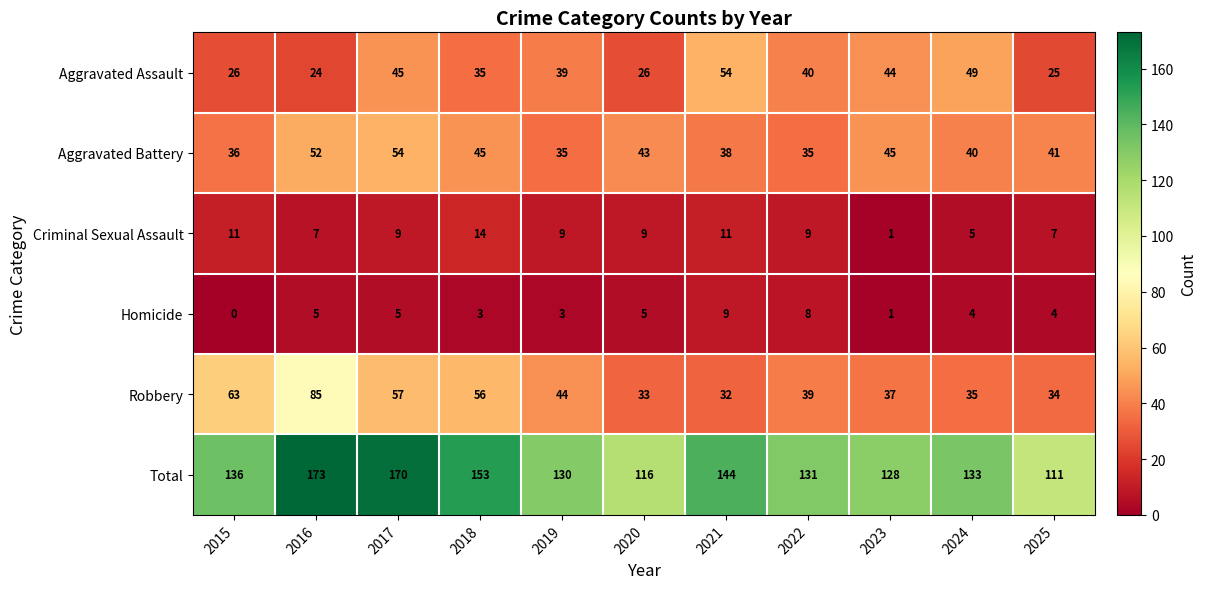

What is the greatest value displayed?

173